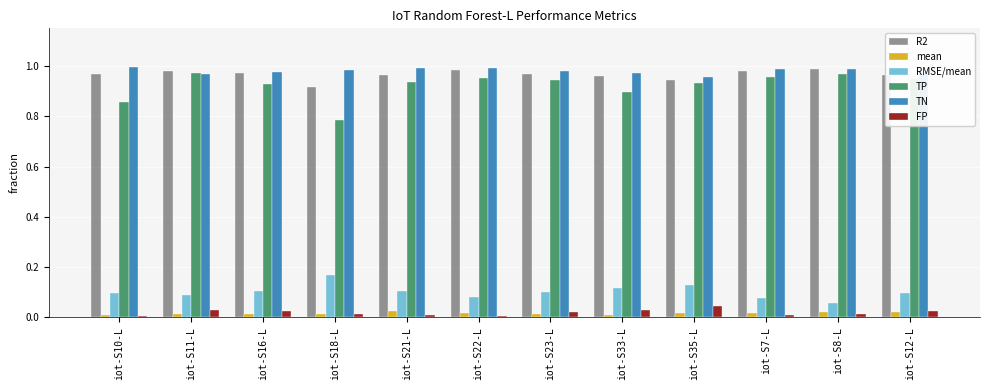

What is the sum of all TN values?

11.8